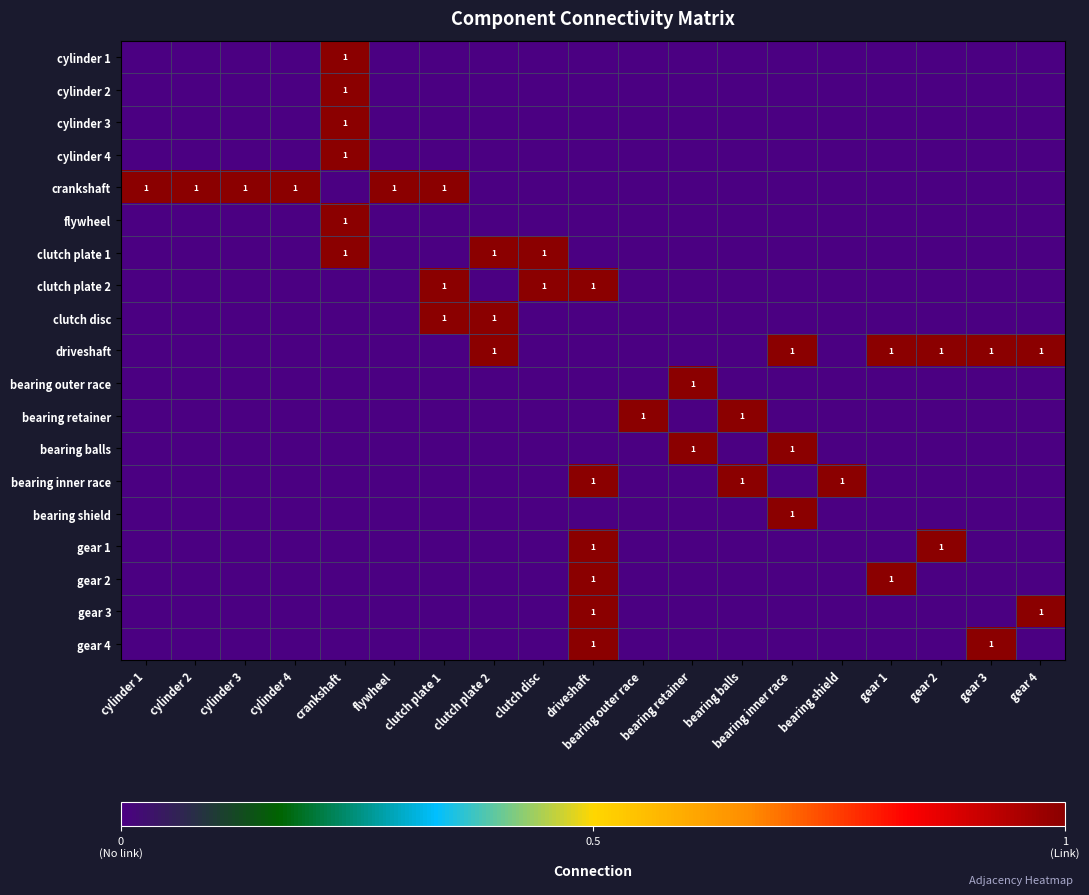

The value of bearing balls at bearing retainer is 0. True or false?

False